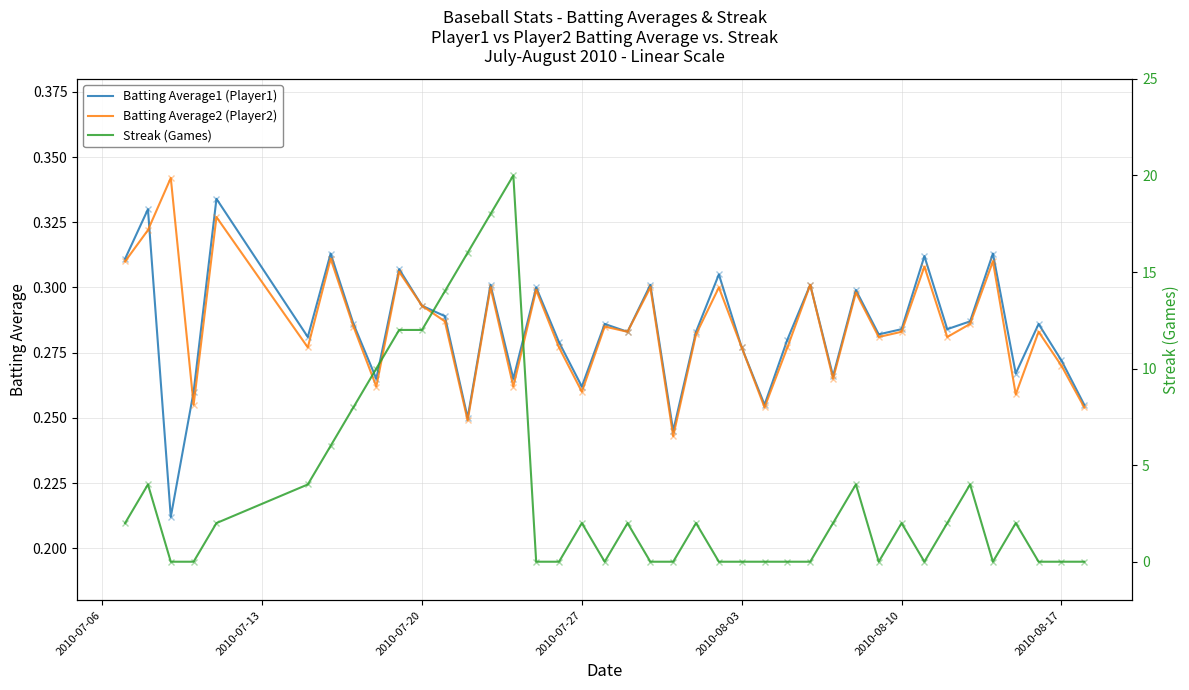

What is the difference between the maximum and minimum values in the Batting Average1 (Player1) series?

0.1